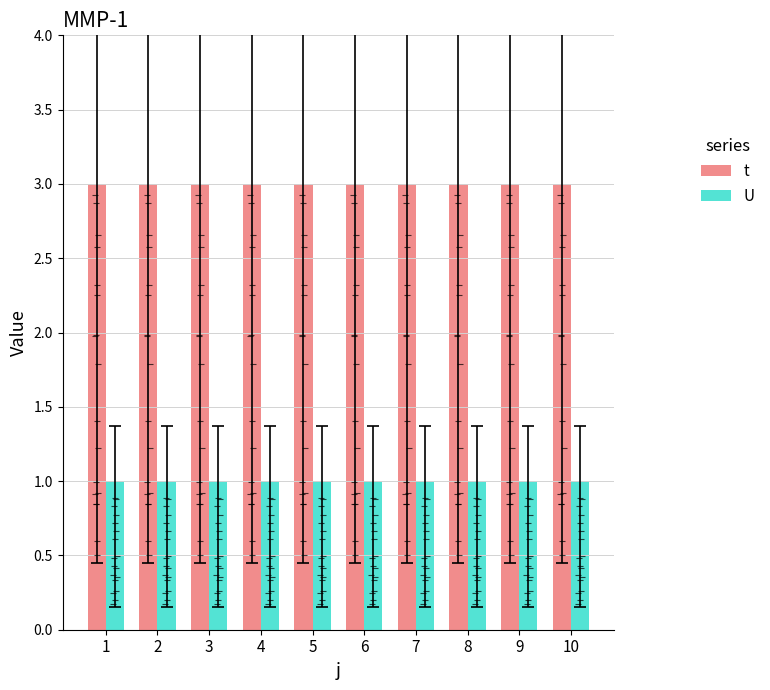

What is the approximate value of U at 8?

1